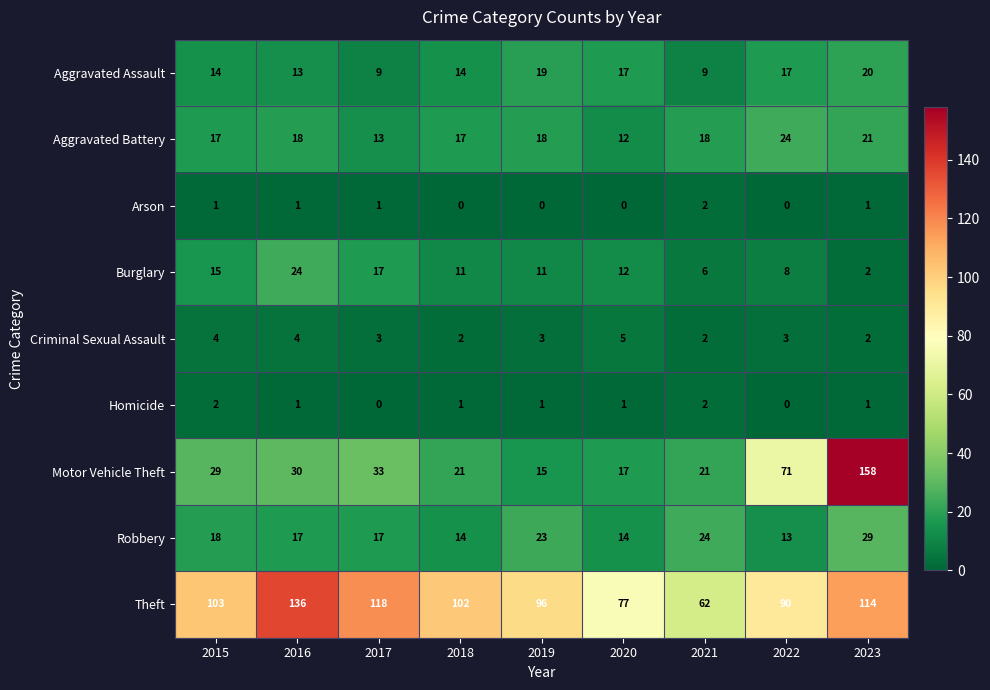

What is the difference between the maximum and minimum values in the Theft series?

74